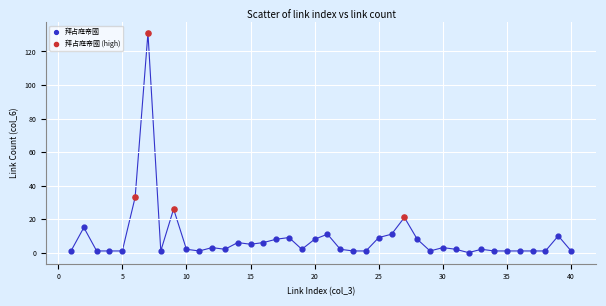

Which series has the widest spread of Y values?

拜占庭帝國 (high)